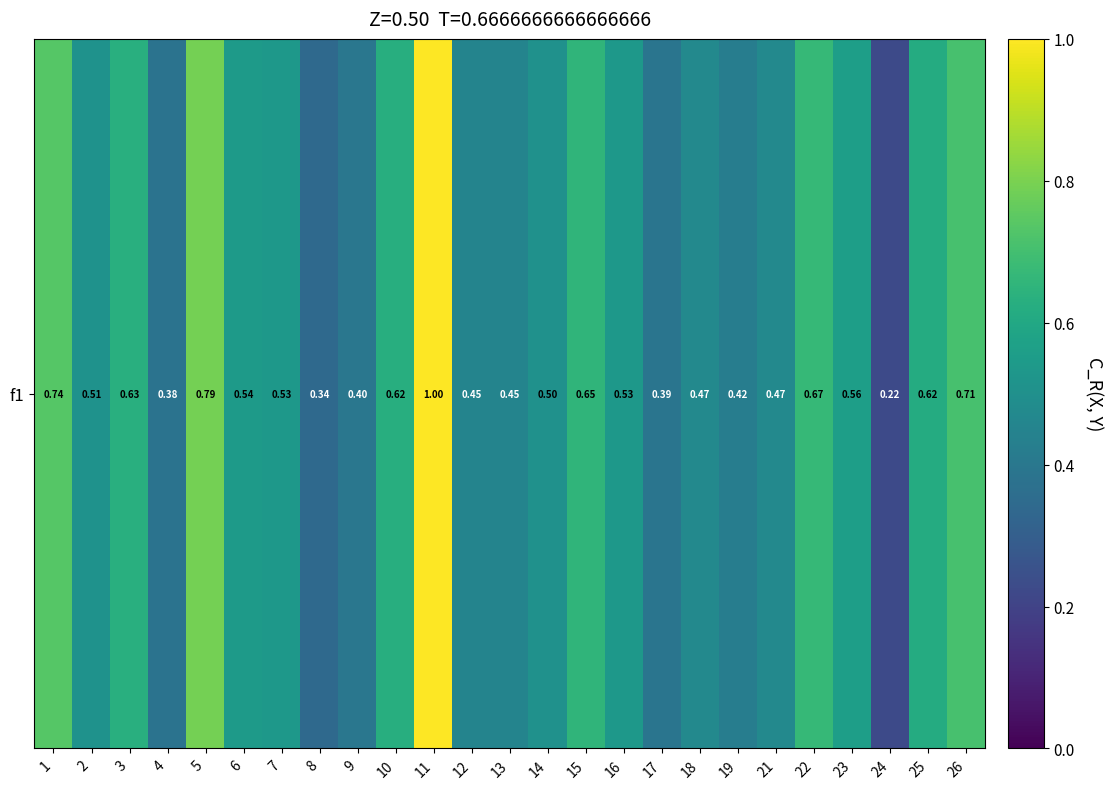

What is the difference between the maximum and minimum values?

0.8